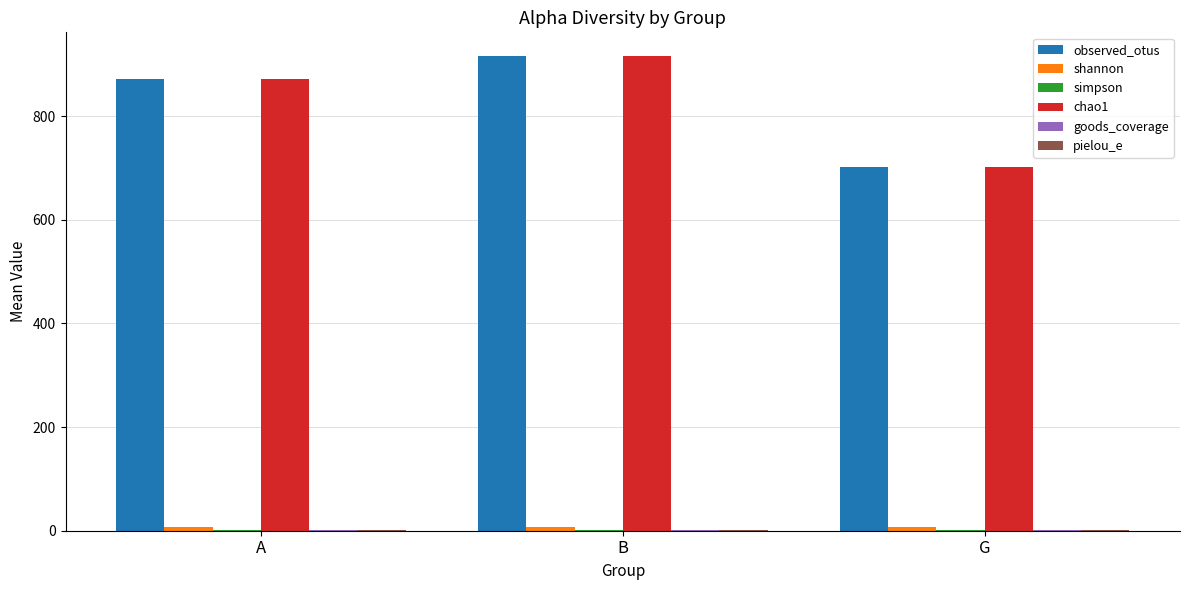

The value of chao1 at G is 334.2. True or false?

False